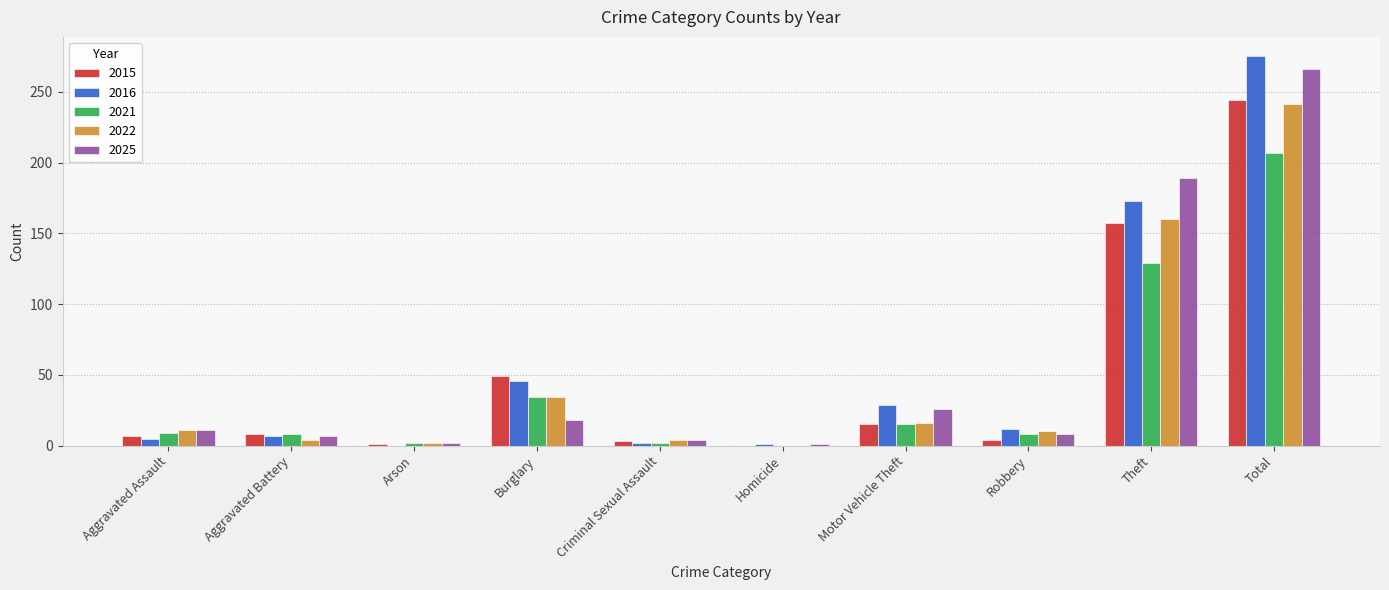

How many groups of bars are there?

10